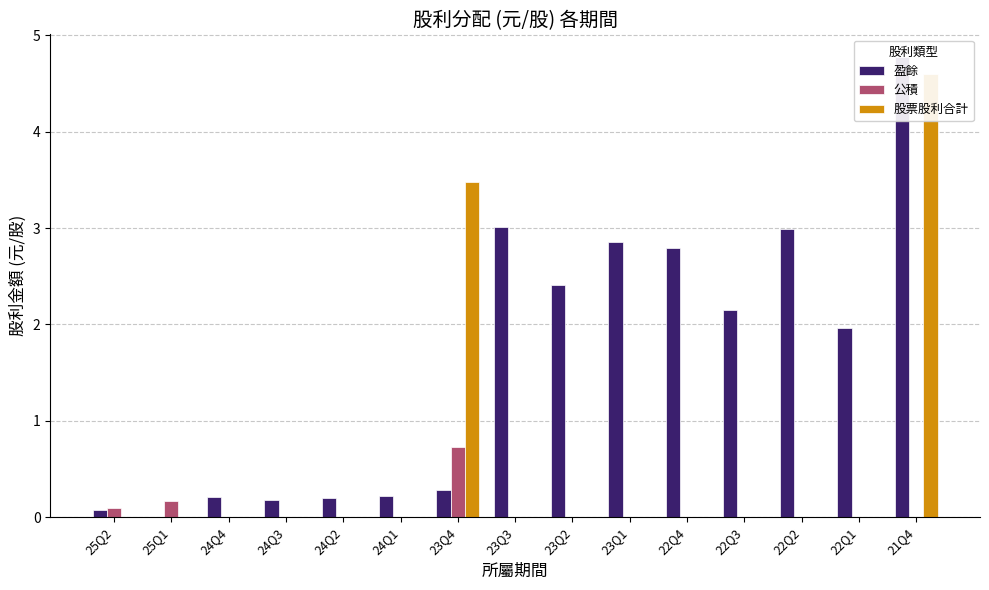

What is the spread (max minus min) of values at 24Q2?

0.2